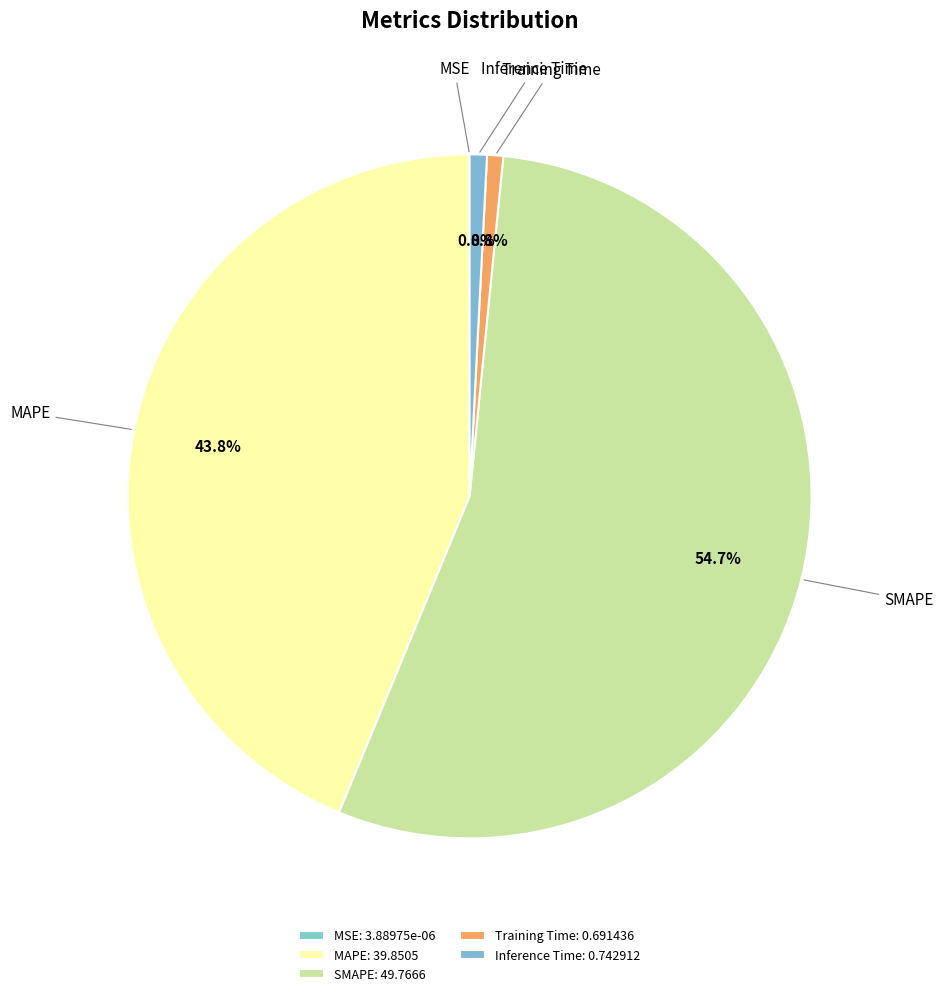

Which slice is the largest?

SMAPE